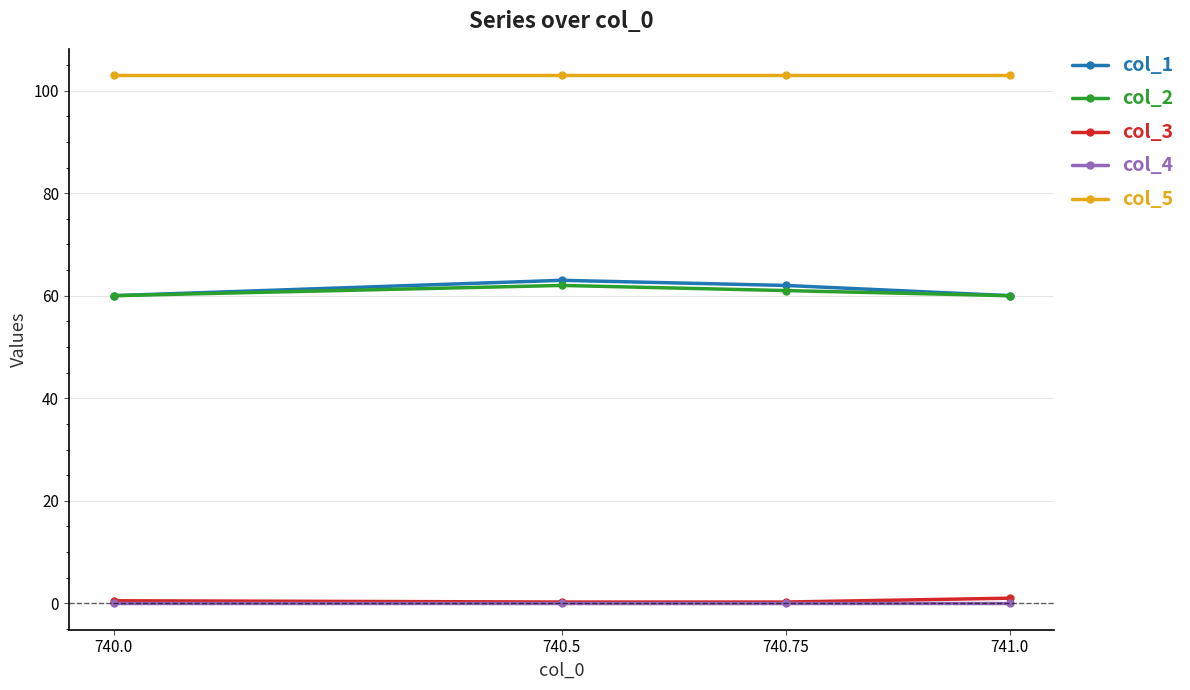

Is the value of col_3 at 740.5 greater than the value of col_5 at 740.0?

No